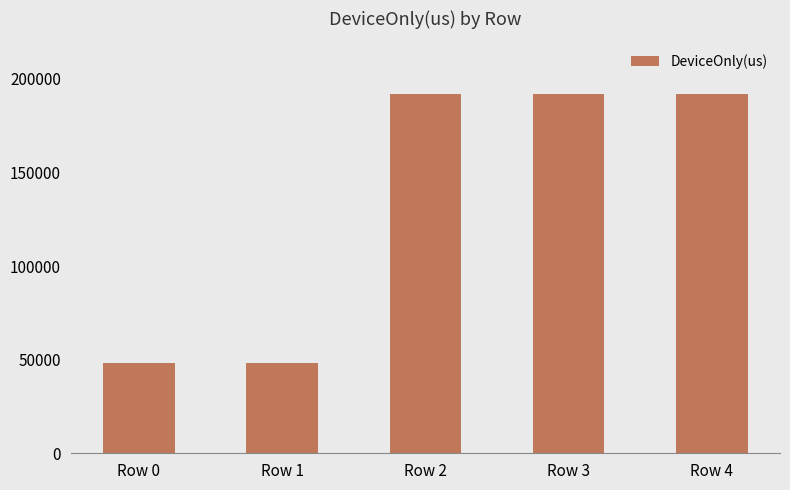

What is the value of the 5th bar from the left?

191977.8